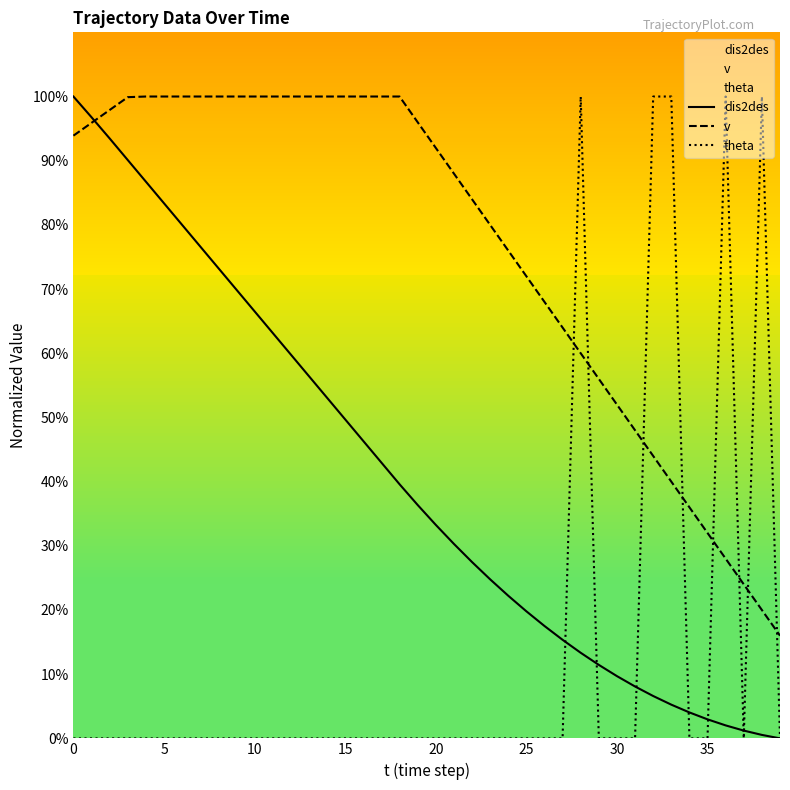

What is the total value across all series at 22?

111.5